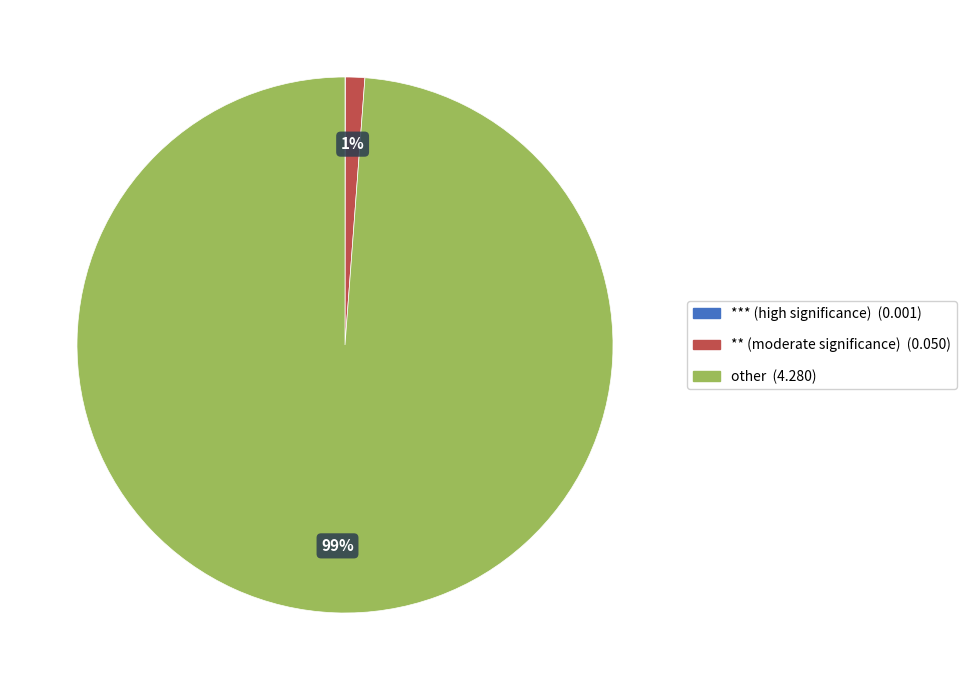

Does any single category account for the majority?

Yes